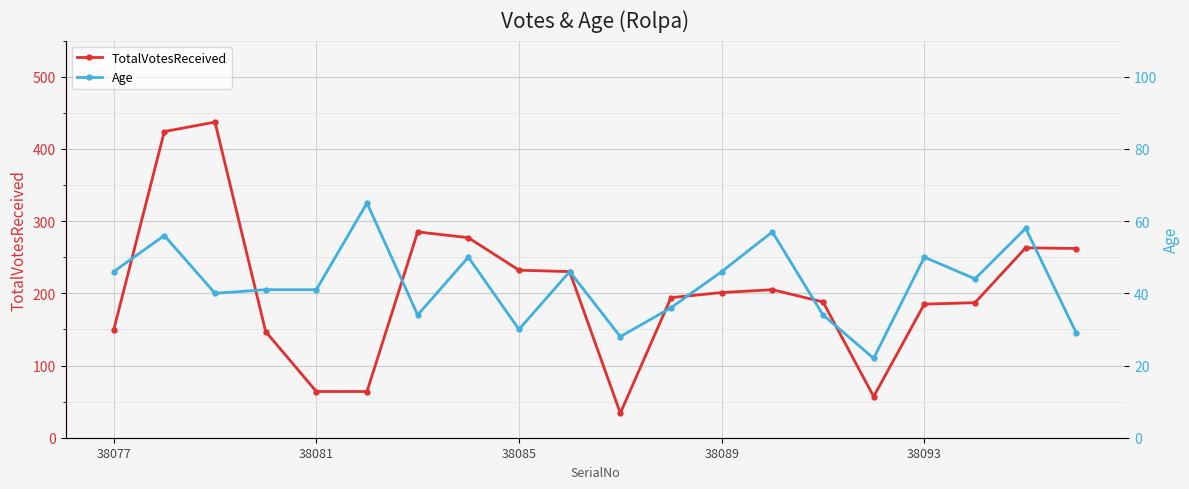

Which series has the largest total across all categories?

TotalVotesReceived